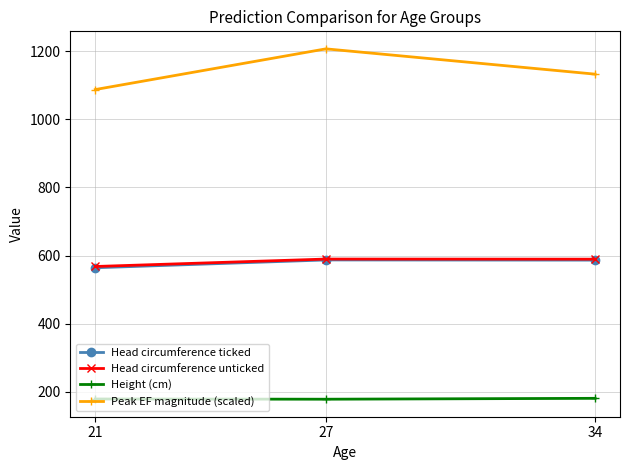

At how many categories does at least one series exceed 376?

3